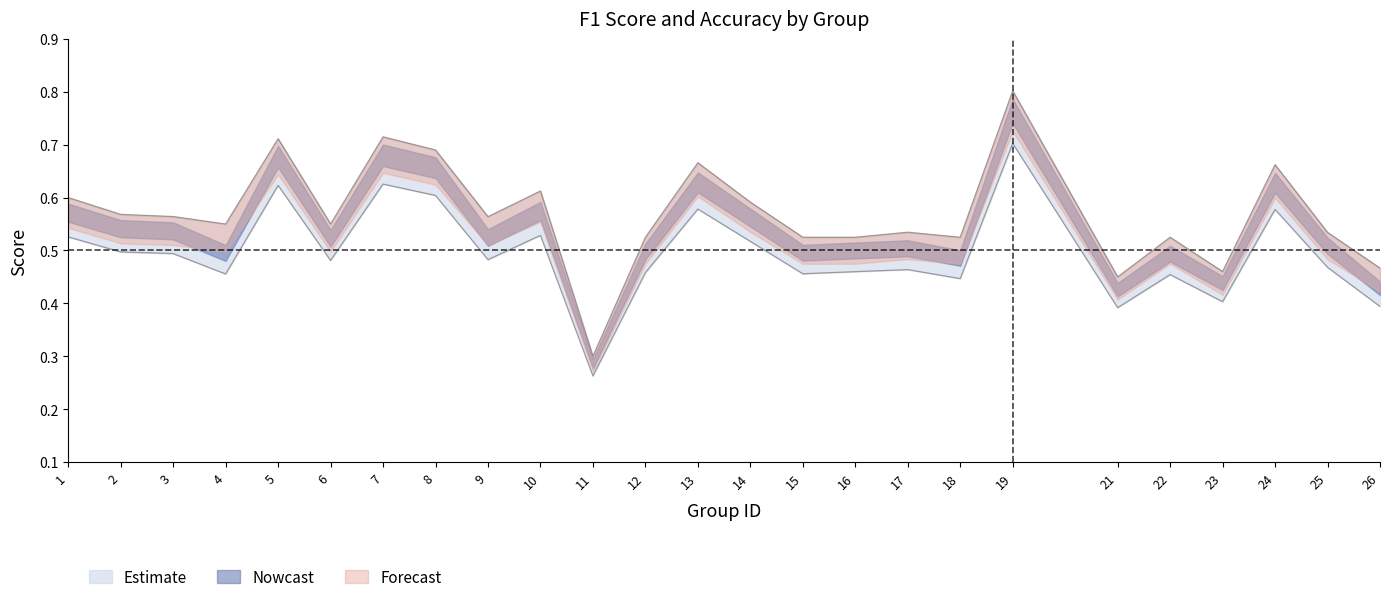

Which category has the highest value in the accuracy series?

19